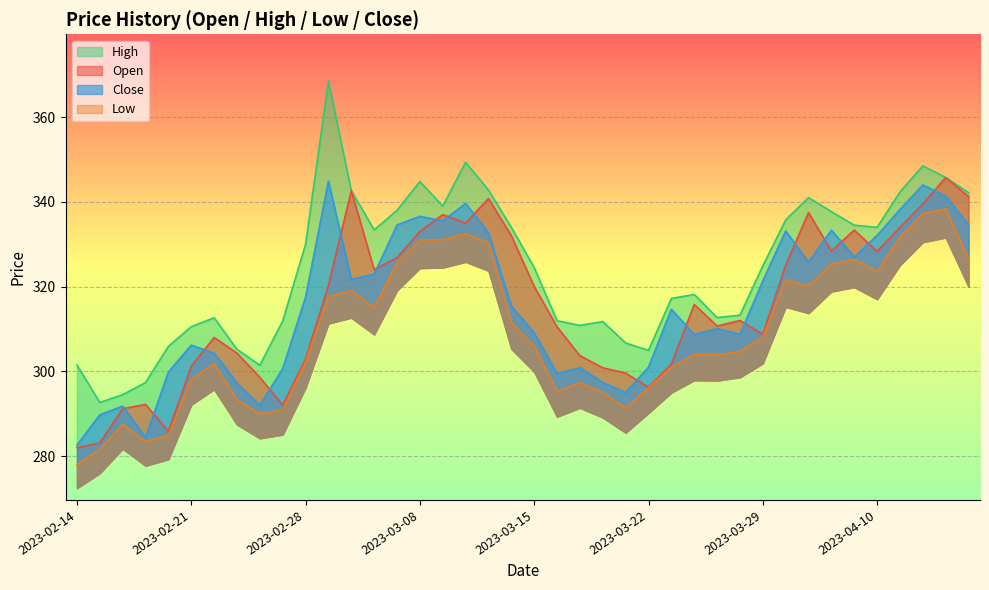

Between 2023-03-23 and 2023-04-12, which series saw the biggest shift?

Open